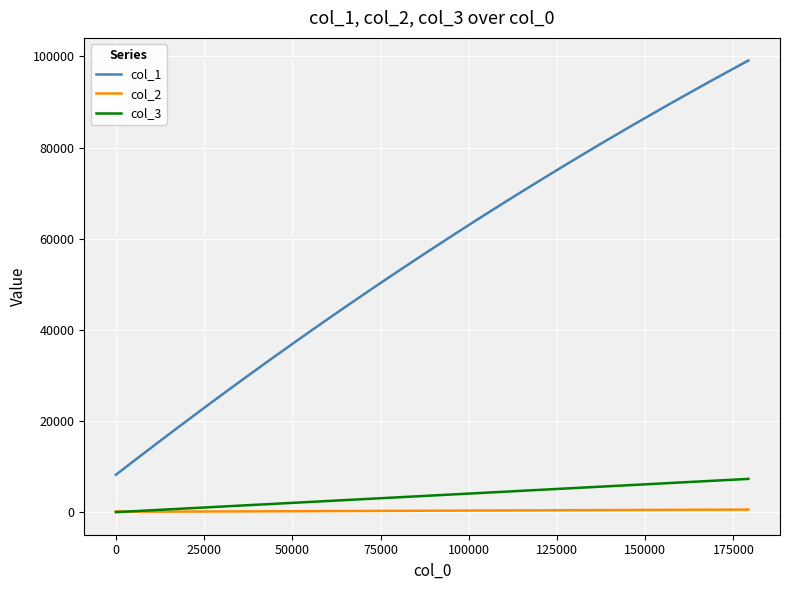

What is the maximum value for col_1?

99120.3